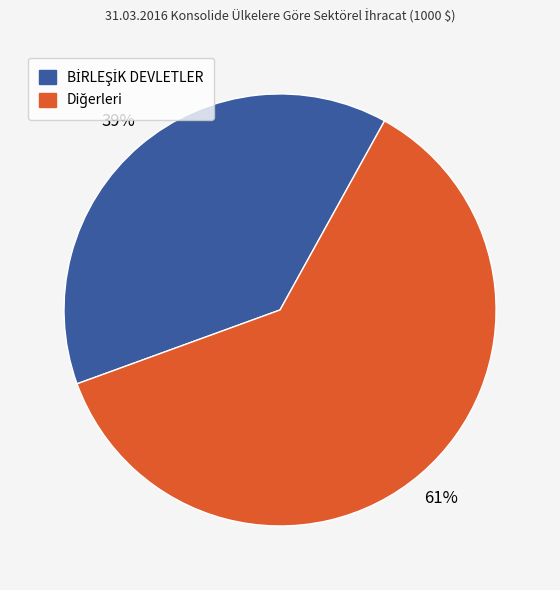

To the nearest percent, what is the average slice percentage?

50%